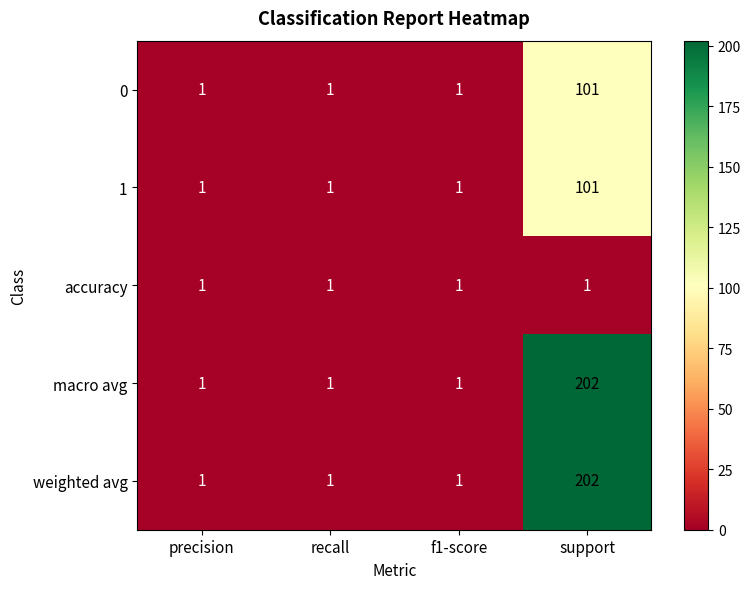

Is it true that weighted avg equals 0 at f1-score?

False